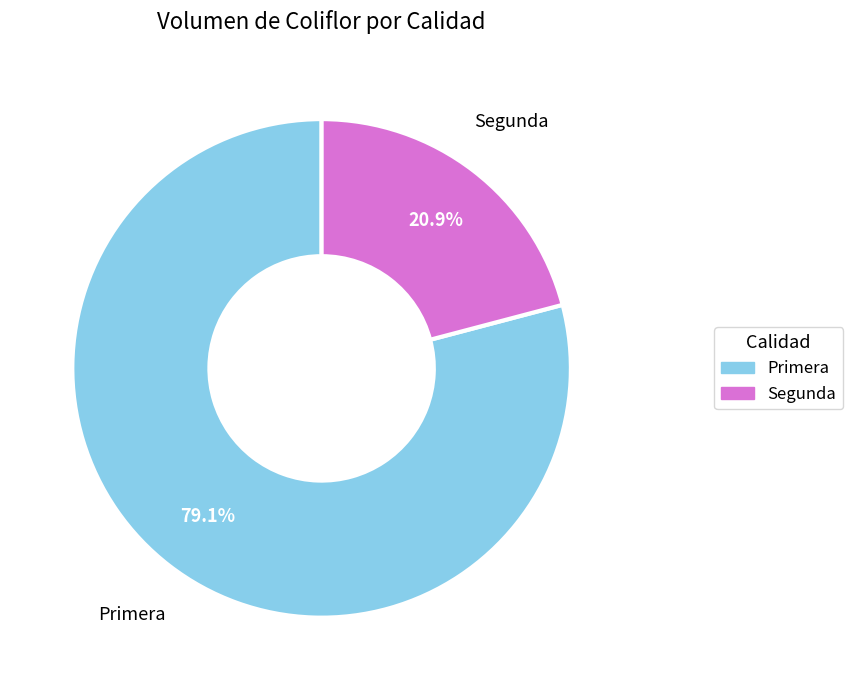

To the nearest percent, what portion does Primera represent?

79%